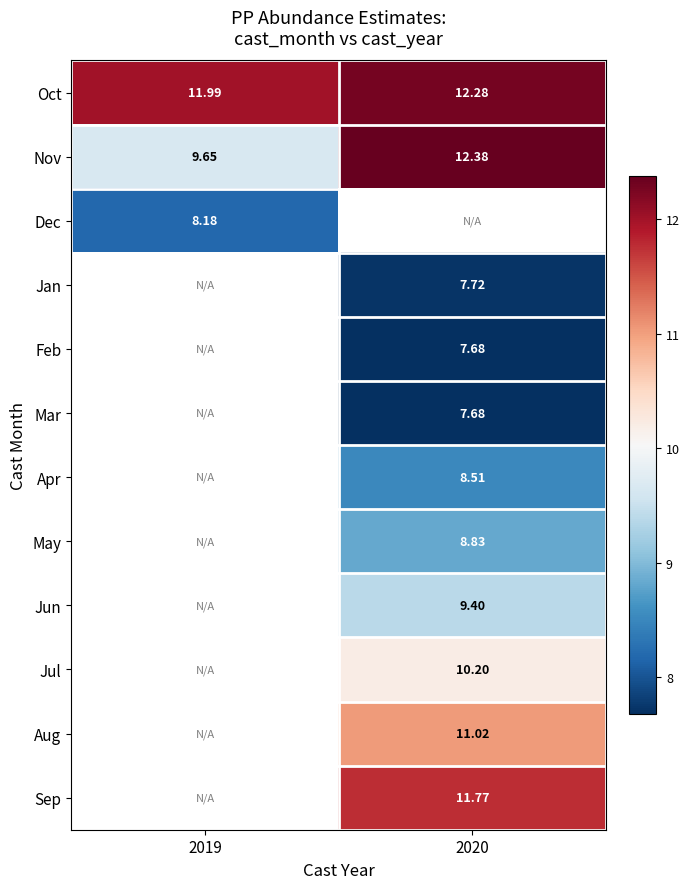

How many distinct data groups are displayed?

12